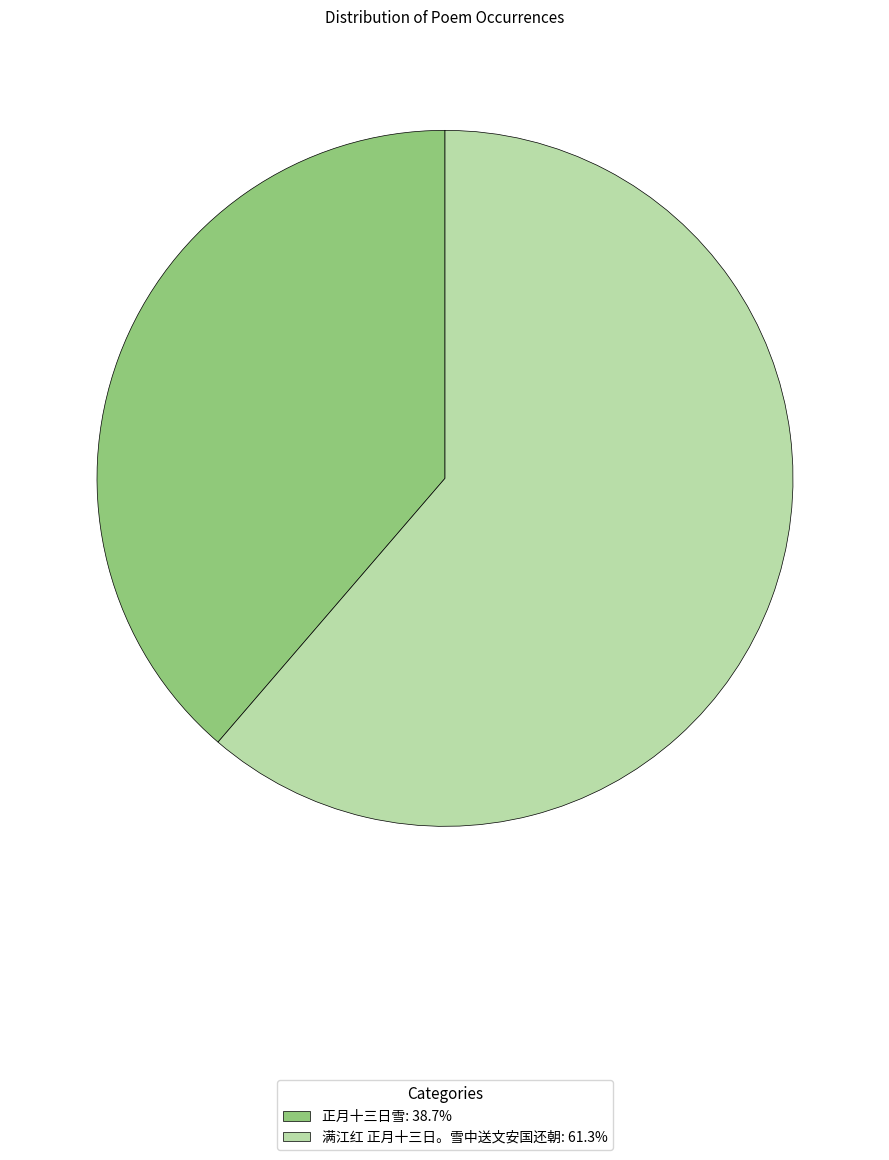

Which has a higher value, 满江红 正月十三日。雪中送文安国还朝 or 正月十三日雪?

满江红 正月十三日。雪中送文安国还朝